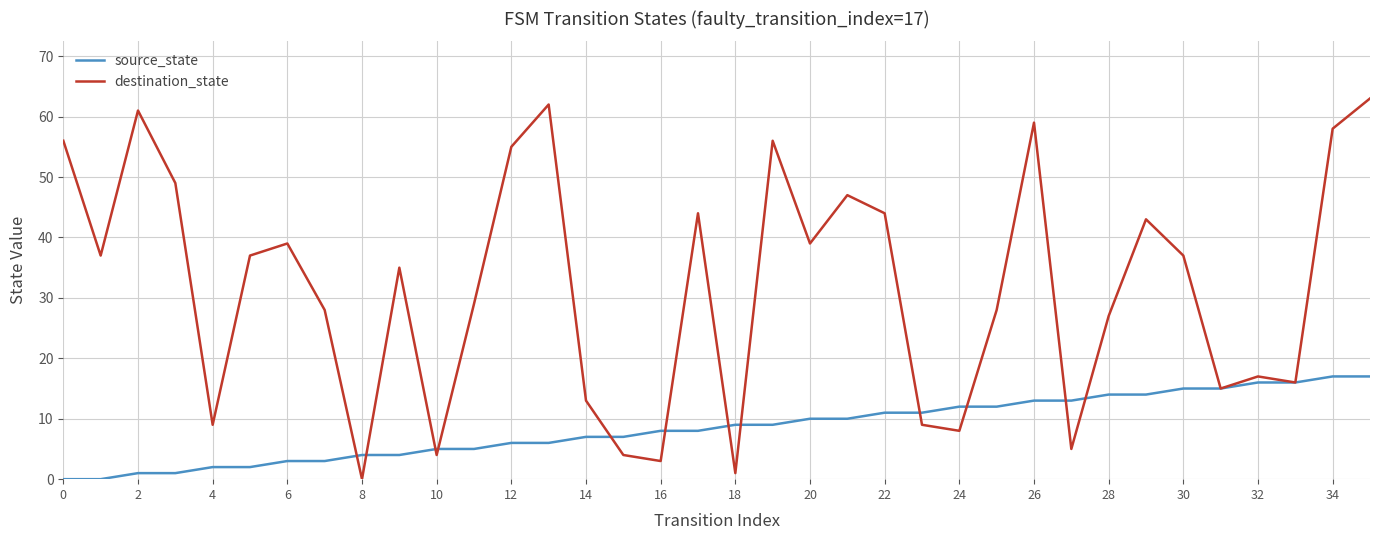

Which series has the largest total across all categories?

destination_state